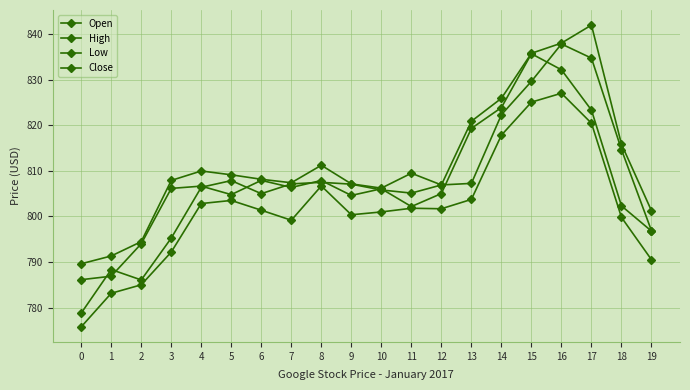

How many interior local valleys does the Close series have?

4